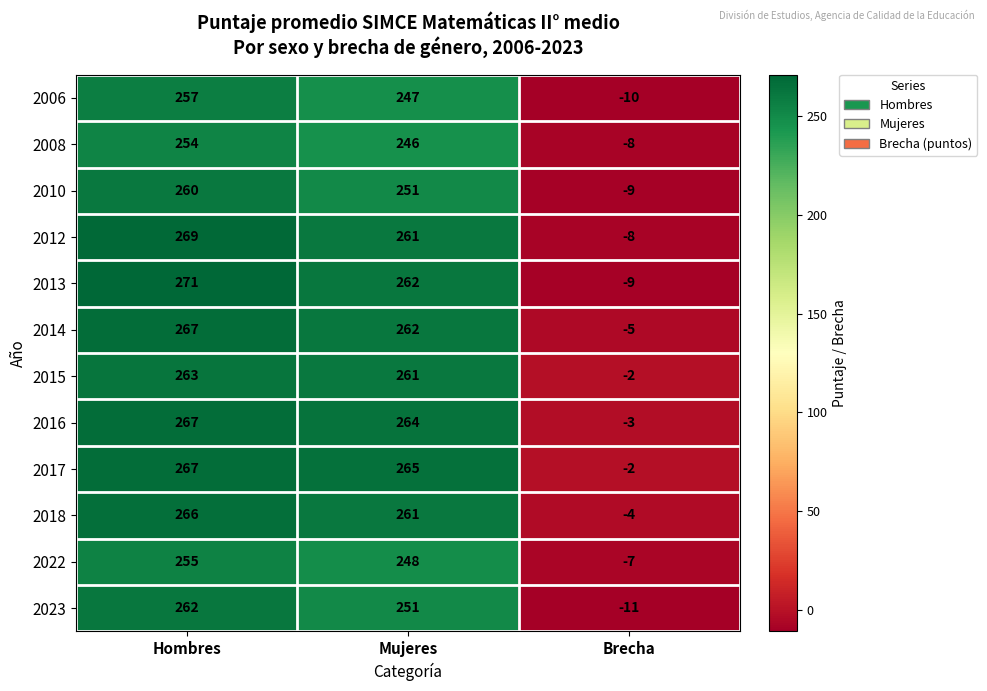

What is the total value across all series at Brecha?

-78